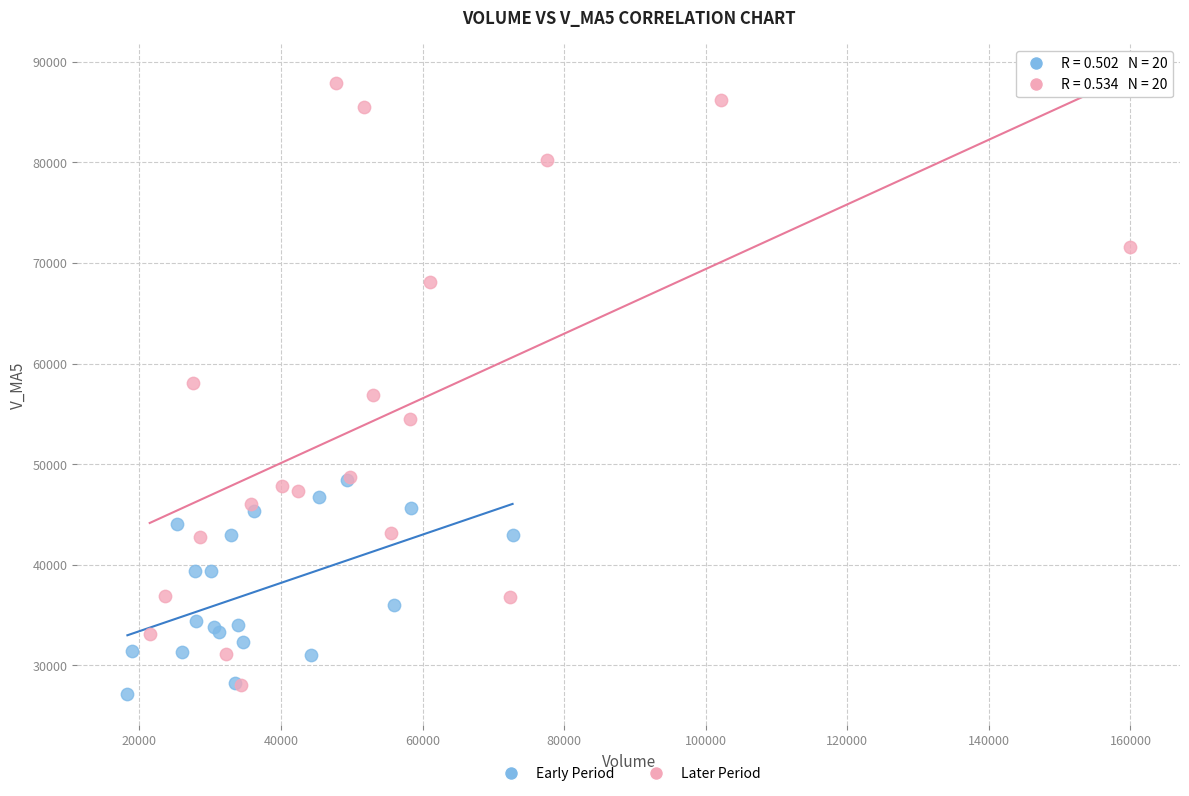

Which series has the widest spread of Y values?

Later Period